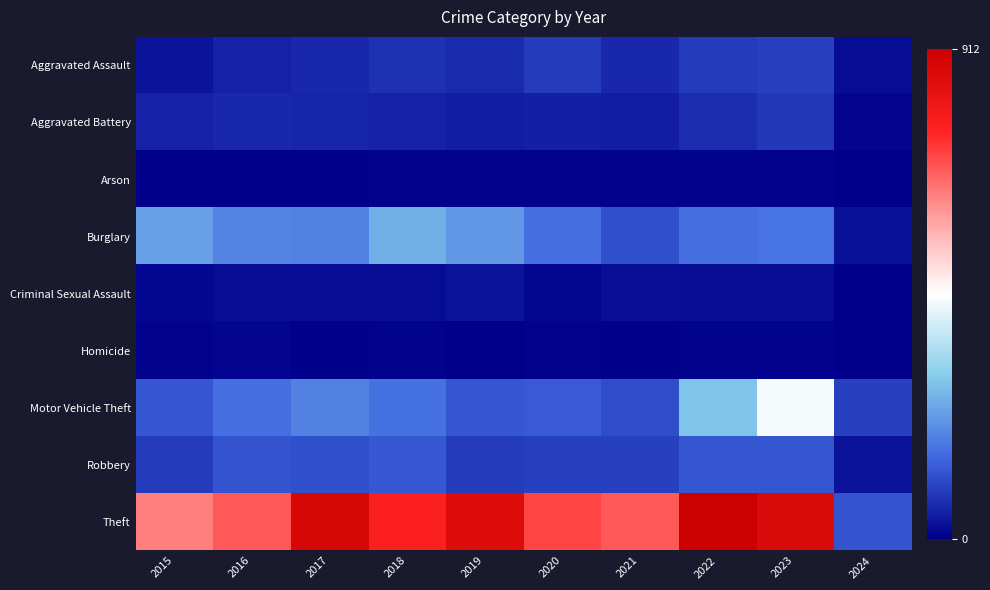

Count the number of categories in the chart.

10